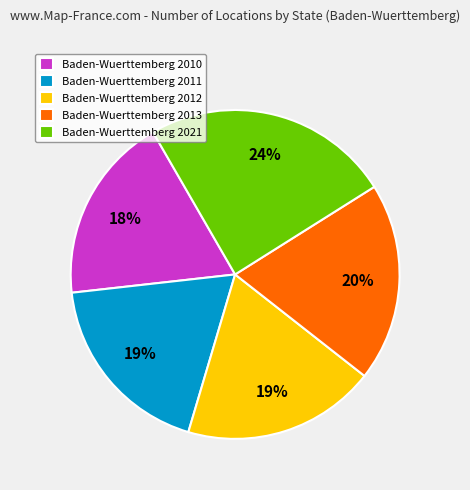

To the nearest percent, what is the difference between the largest and smallest slice percentages?

6%